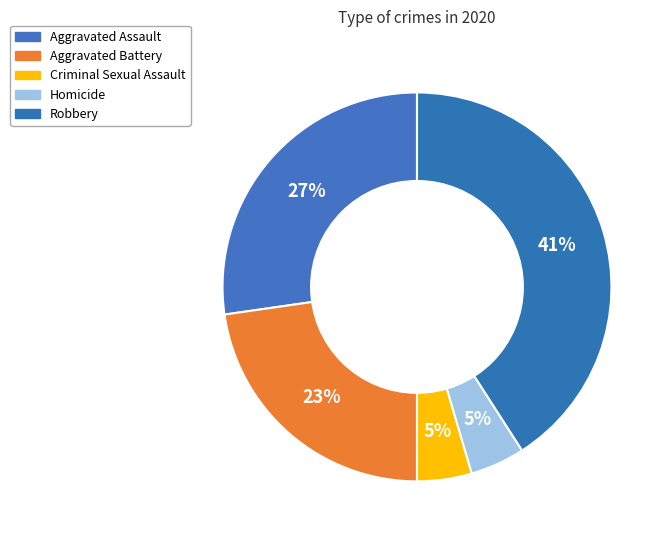

The Robbery slice represents 48% of the pie. True or false?

False